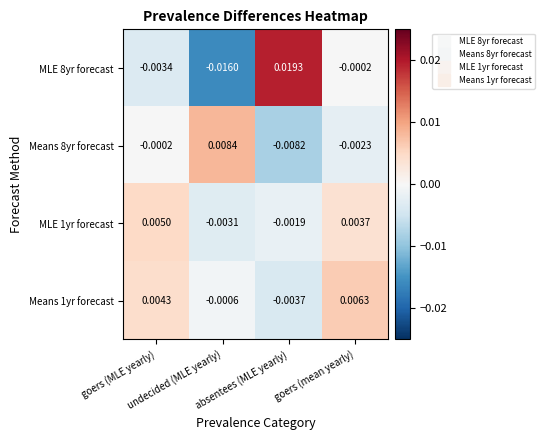

At how many categories does at least one series exceed 0?

4